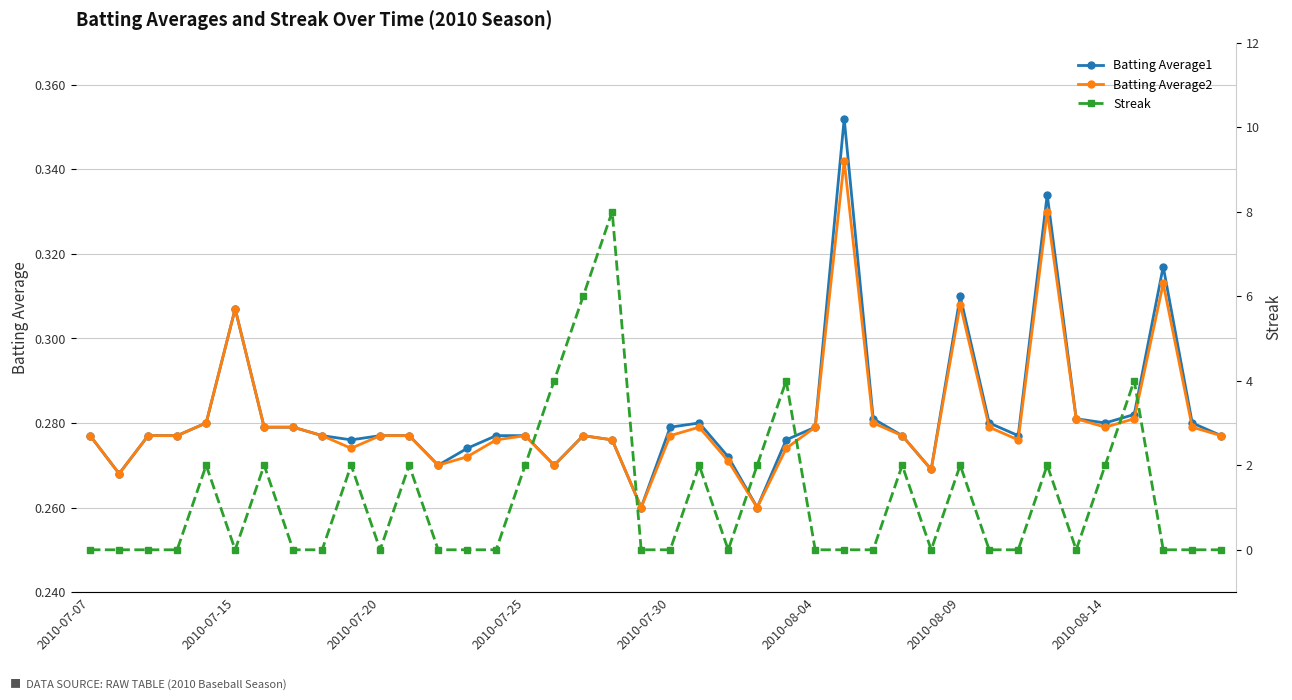

At which category is the sum across all series the highest?

18